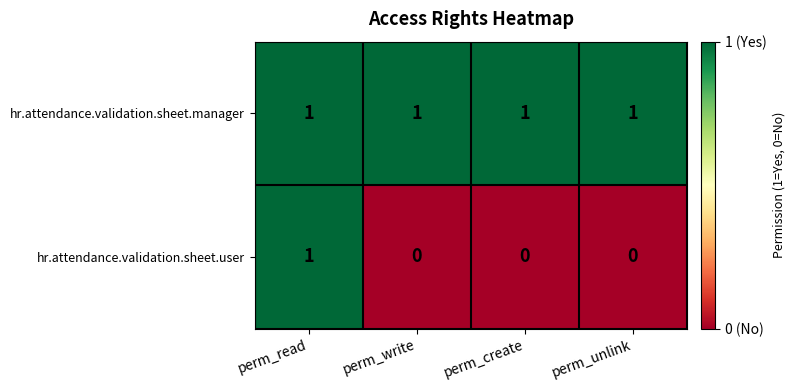

Reading right to left, what are all the values shown in this chart?

hr.attendance.validation.sheet.manager: perm_unlink=1	perm_create=1	perm_write=1	perm_read=1
hr.attendance.validation.sheet.user: perm_unlink=0	perm_create=0	perm_write=0	perm_read=1